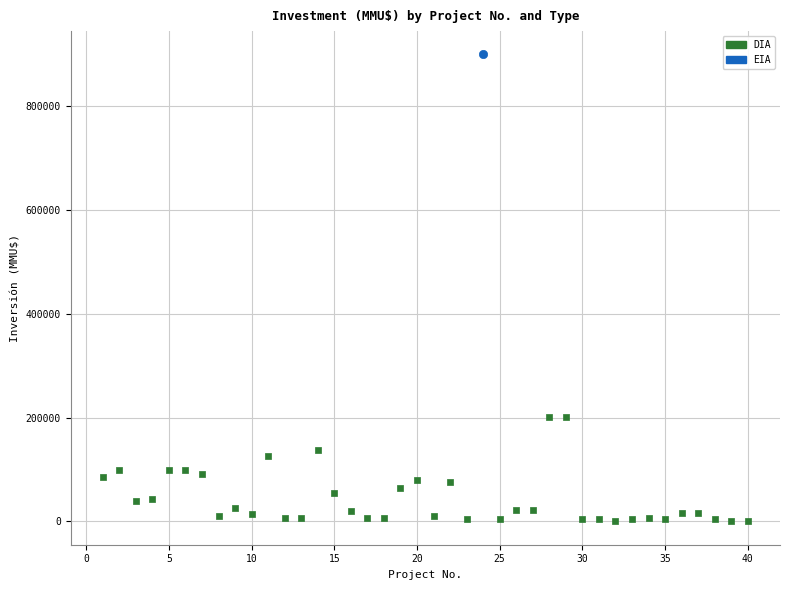

What are all the series names shown in the legend?

DIA, EIA